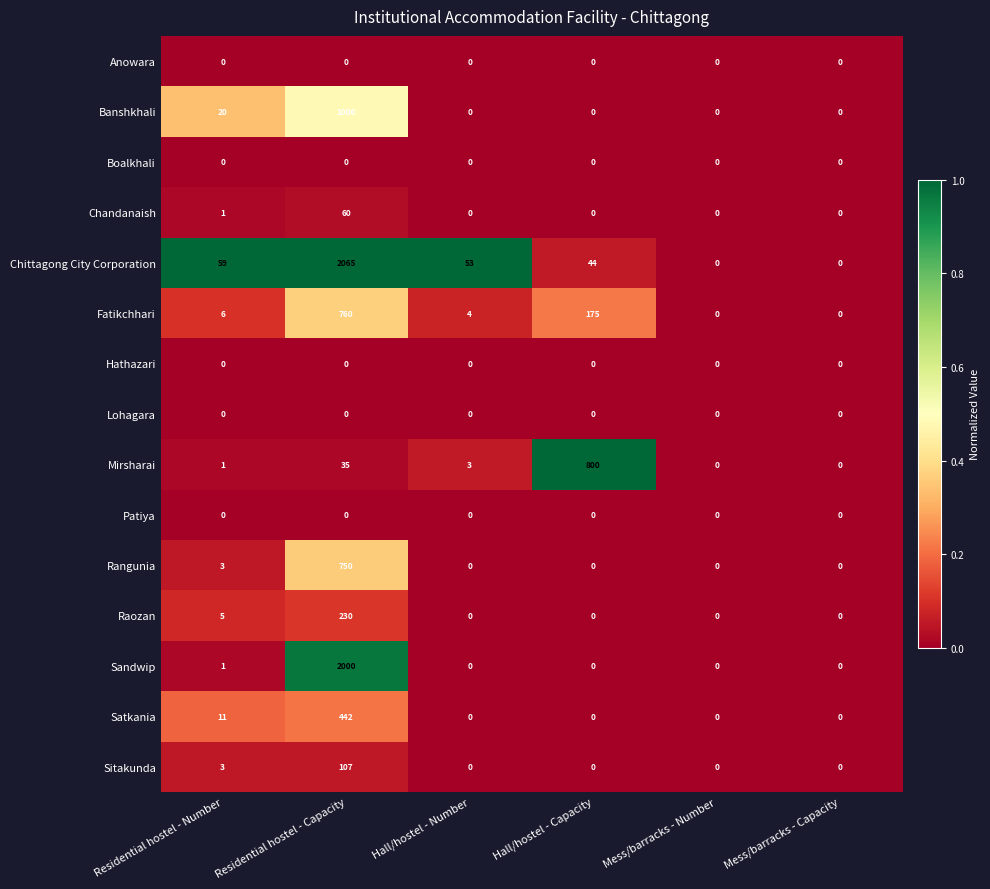

True or false: Sitakunda has a value of 48 at Mess/barracks - Number.

False